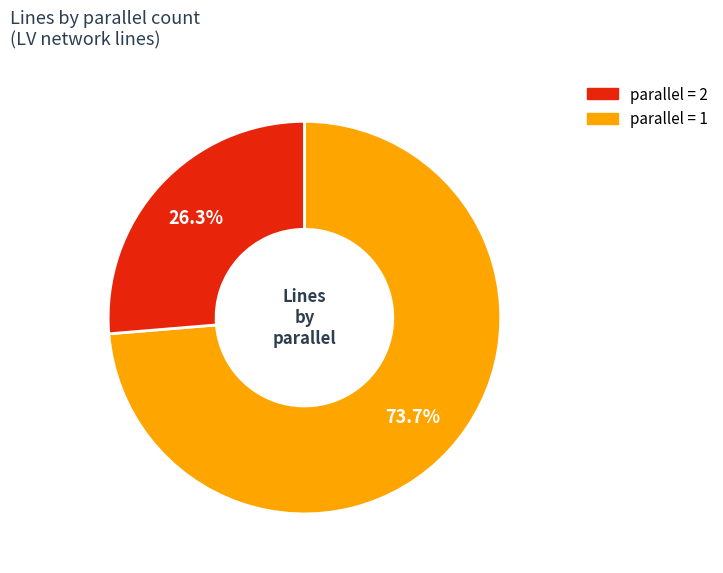

Is there a majority slice in this chart?

Yes